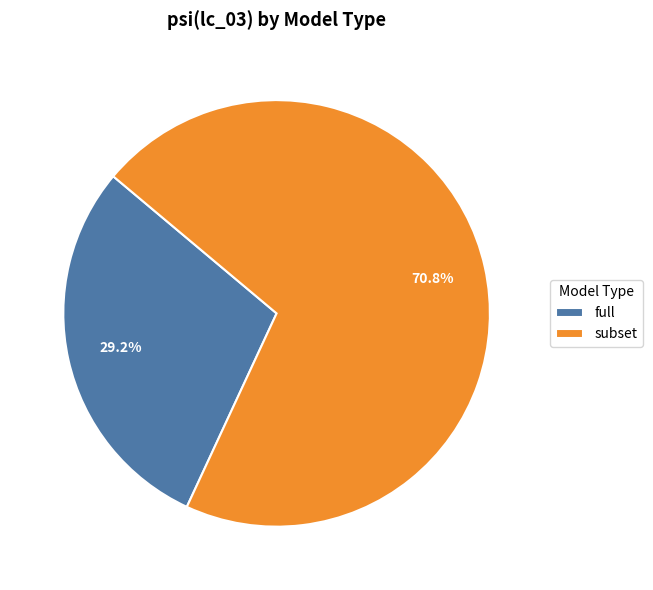

Is there a majority slice in this chart?

Yes